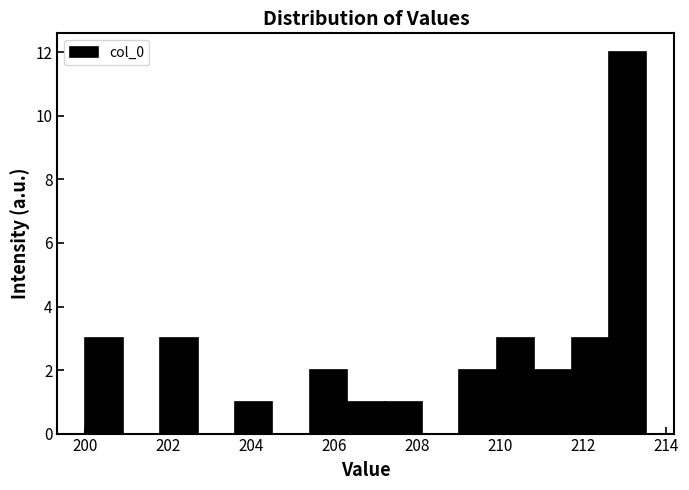

Over which range of the x-axis is the bar tallest?

212.6 to 213.6